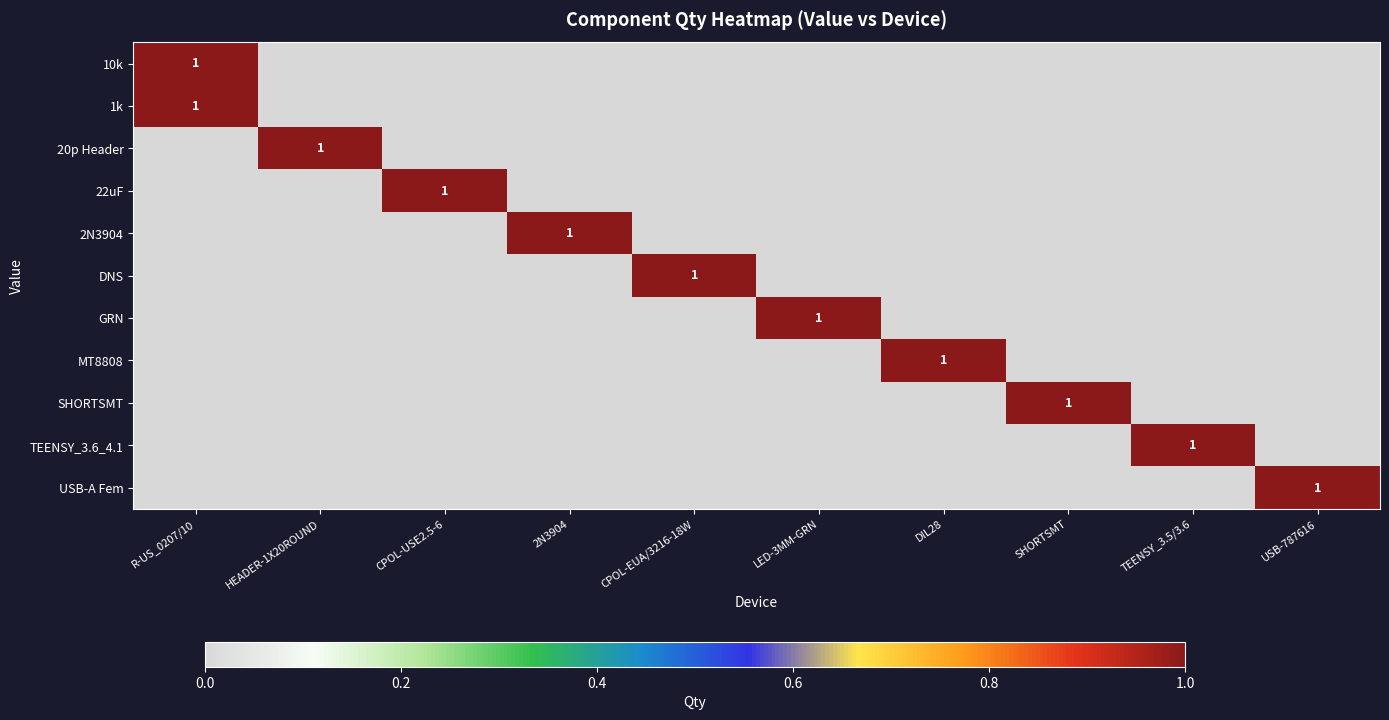

Is the value of 10k at 2N3904 greater than the value of 2N3904 at SHORTSMT?

No